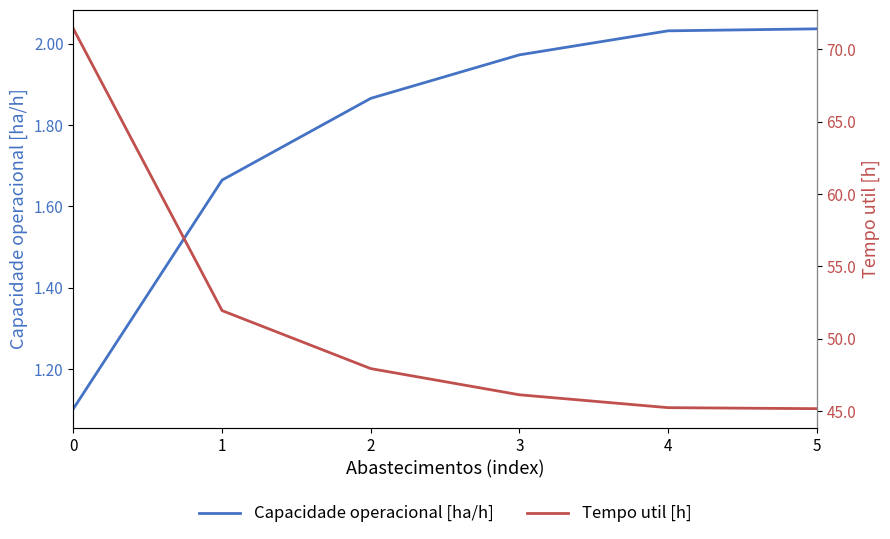

What is the value of the Tempo util [h] point at the 2nd from the left?

51.9